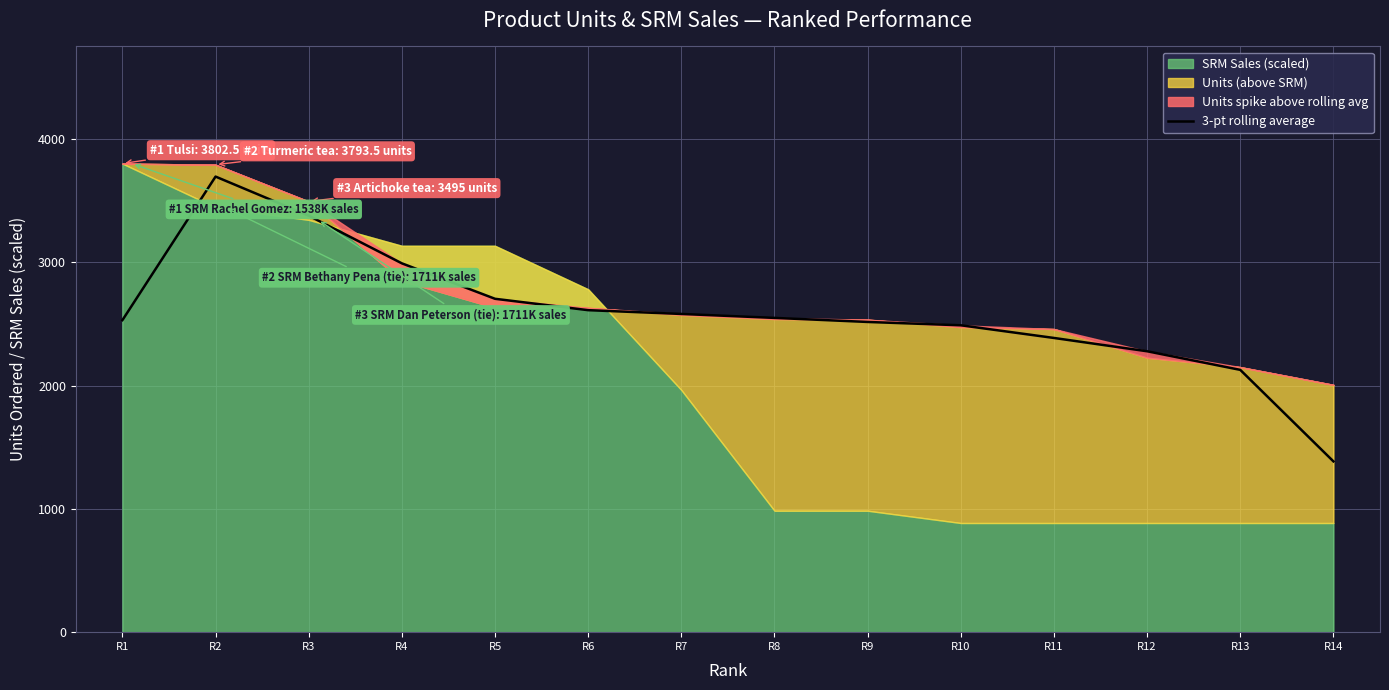

The value at R11 is 2387.5. True or false?

True